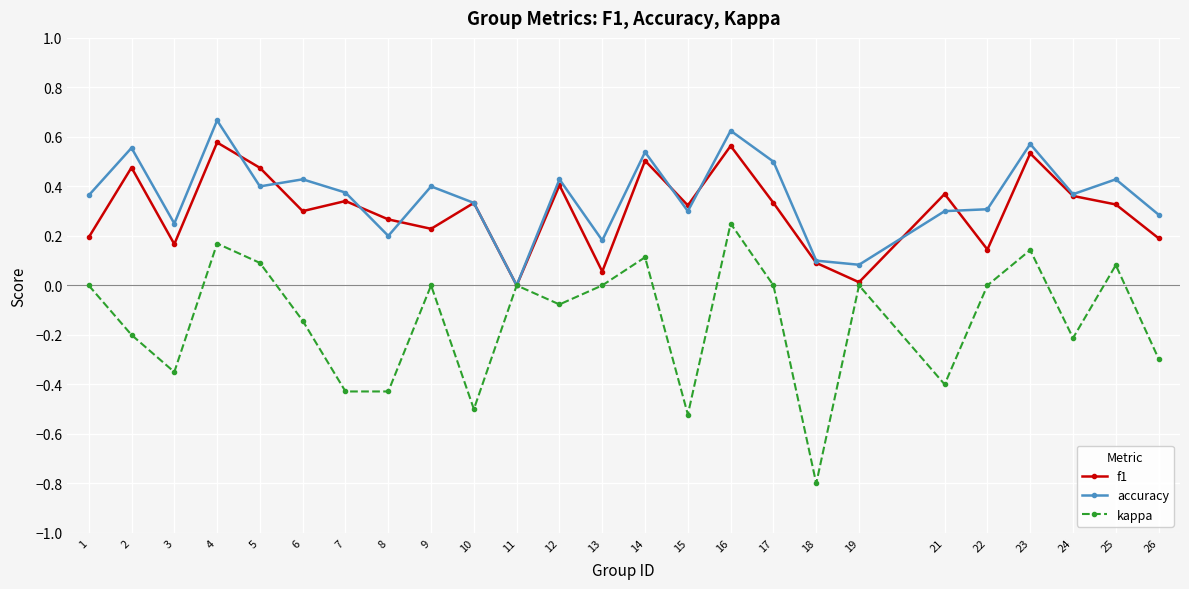

What is the sum of all kappa values?

-3.5